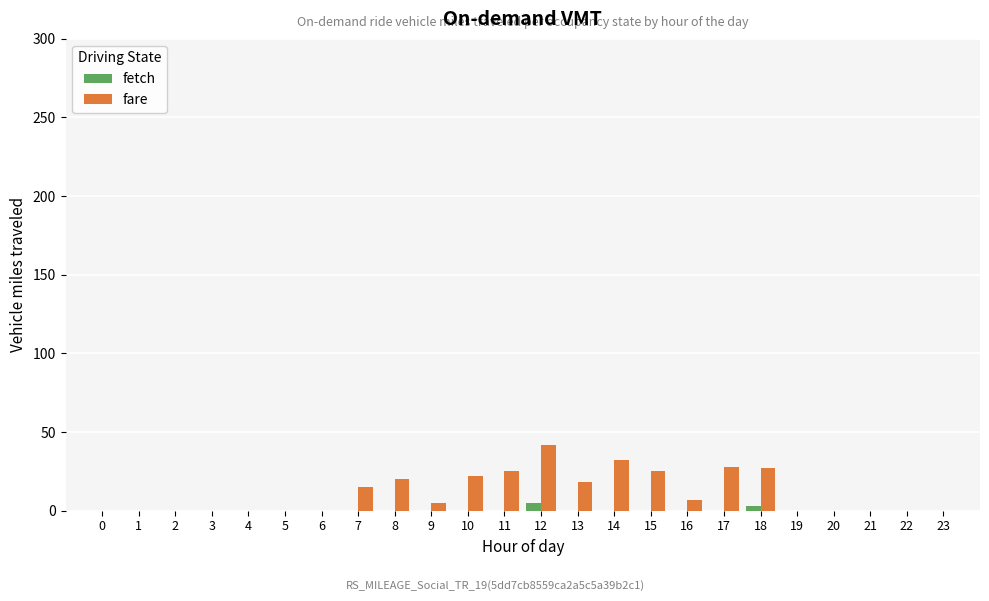

What is the spread (max minus min) of values at 11?

25